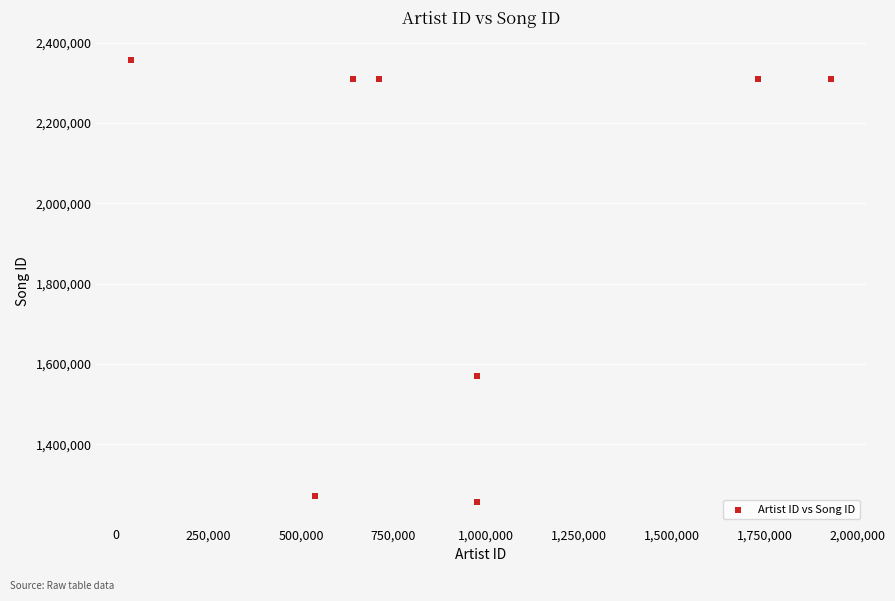

What Y value in the scatter plot is closest to 1806678?

1569787